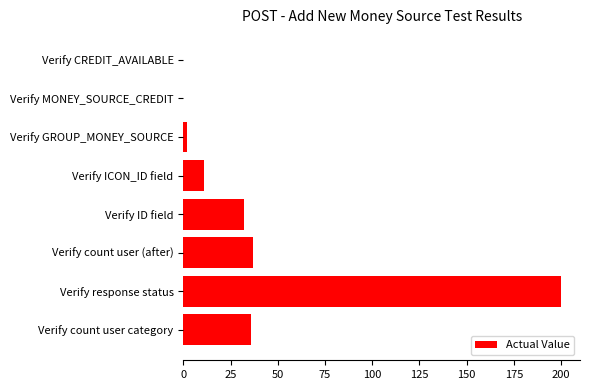

What is the sum of all values?

318